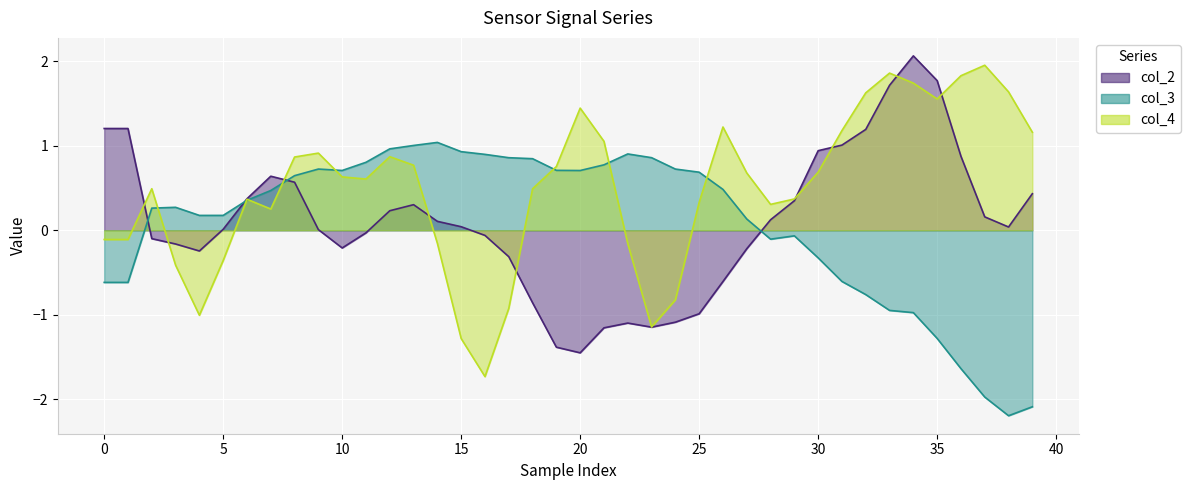

What is the maximum value for col_4?

2.0